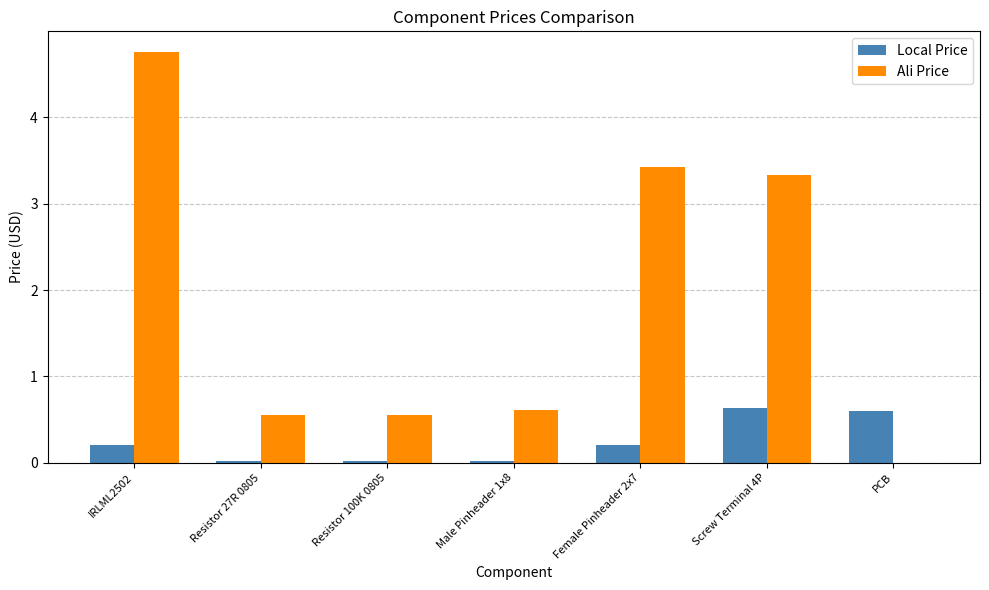

Is it true that Ali Price equals 0.9 at Resistor 100K 0805?

False